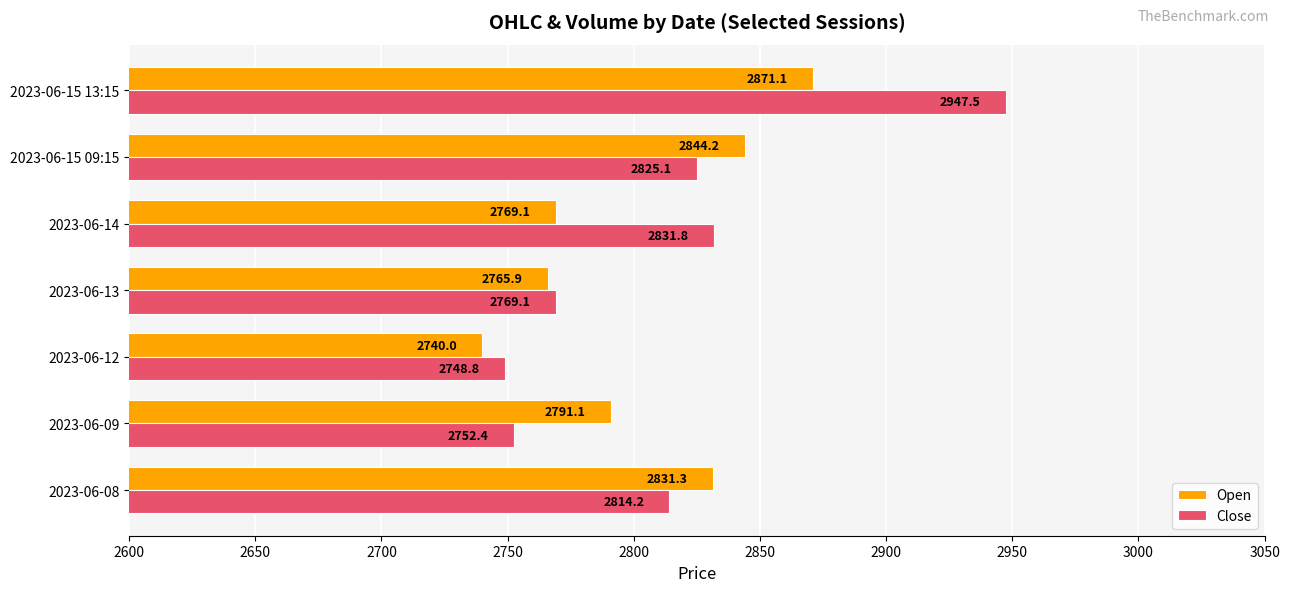

At which label does Open reach its minimum?

2023-06-12